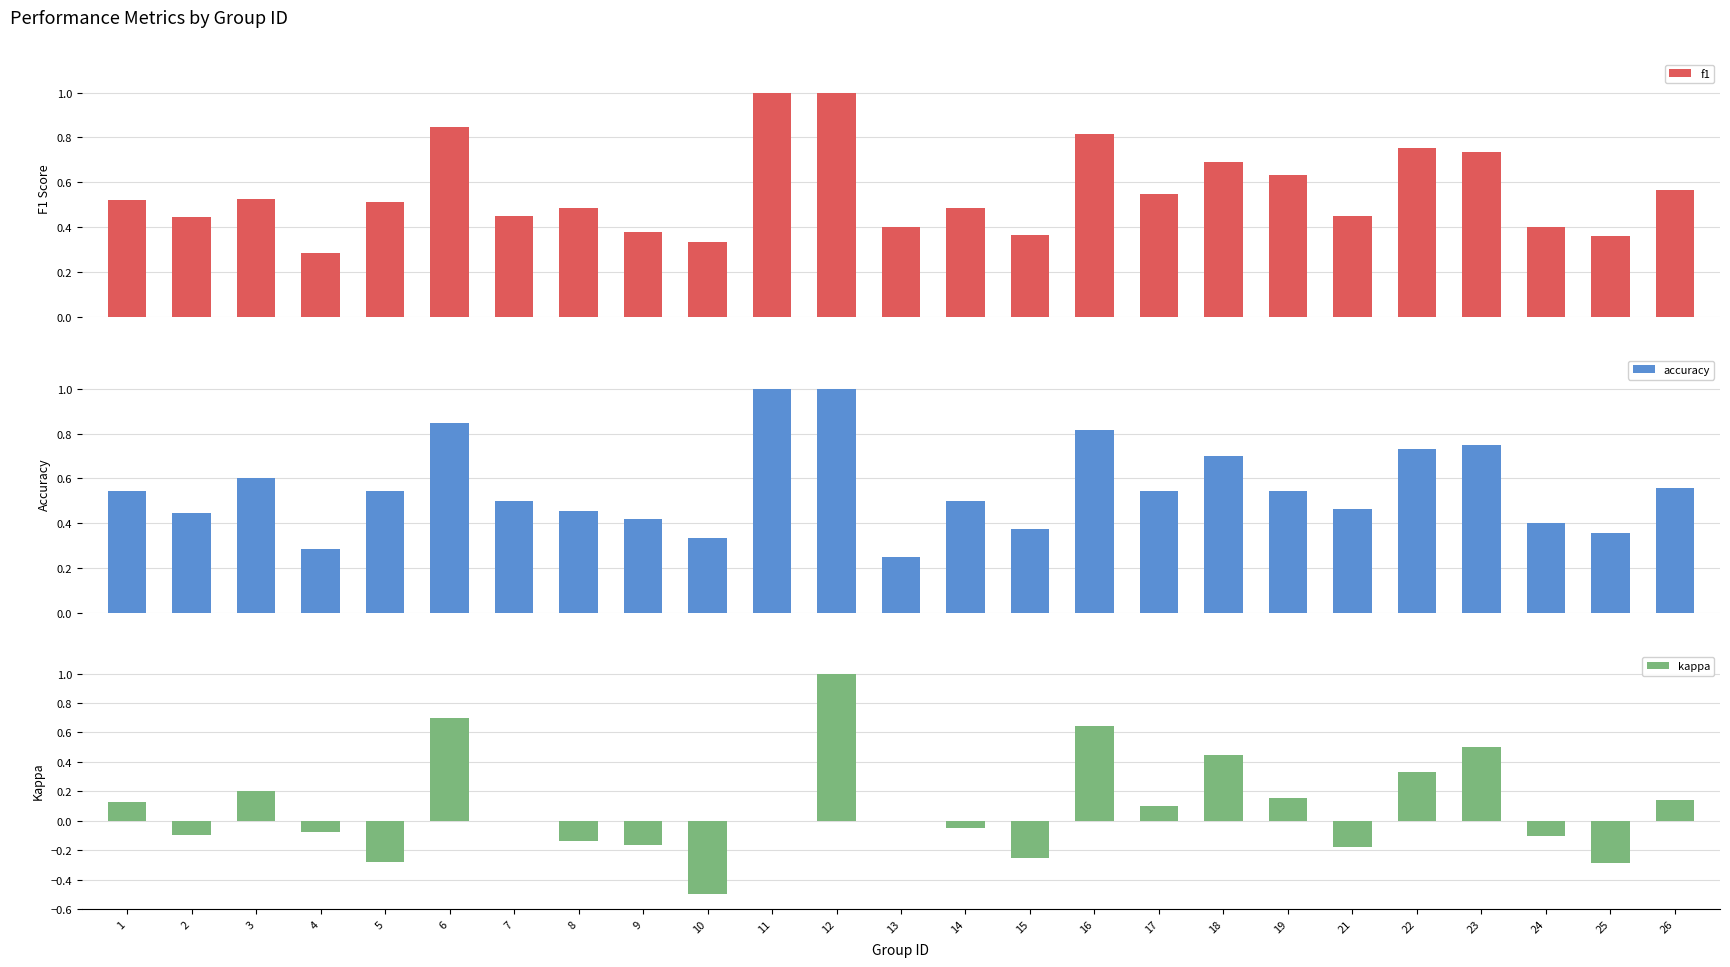

Where is accuracy nearest to the value 0?

13